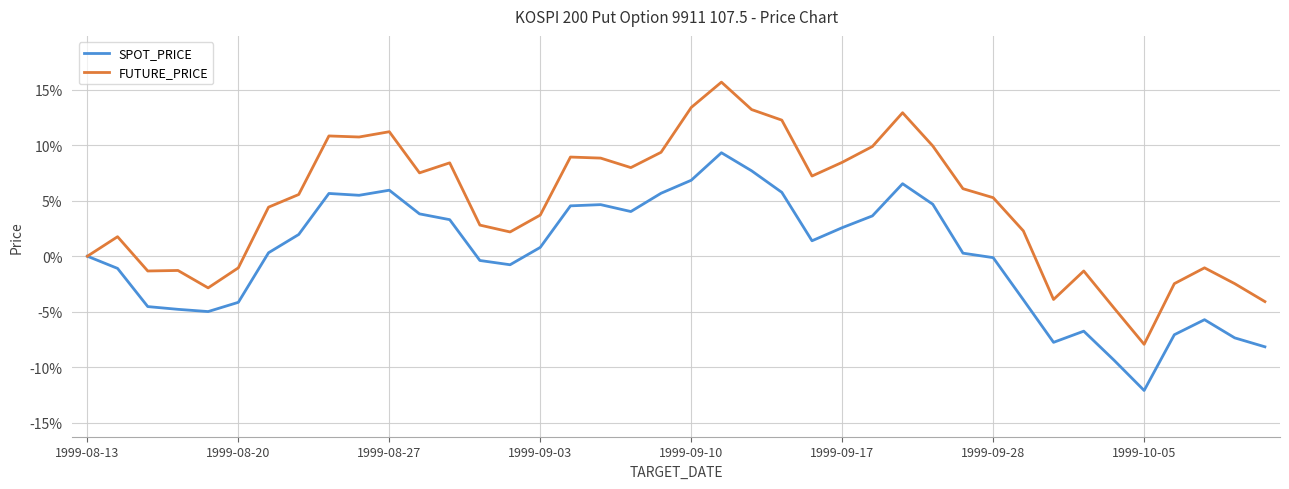

Which series has the widest spread of values?

FUTURE_PRICE